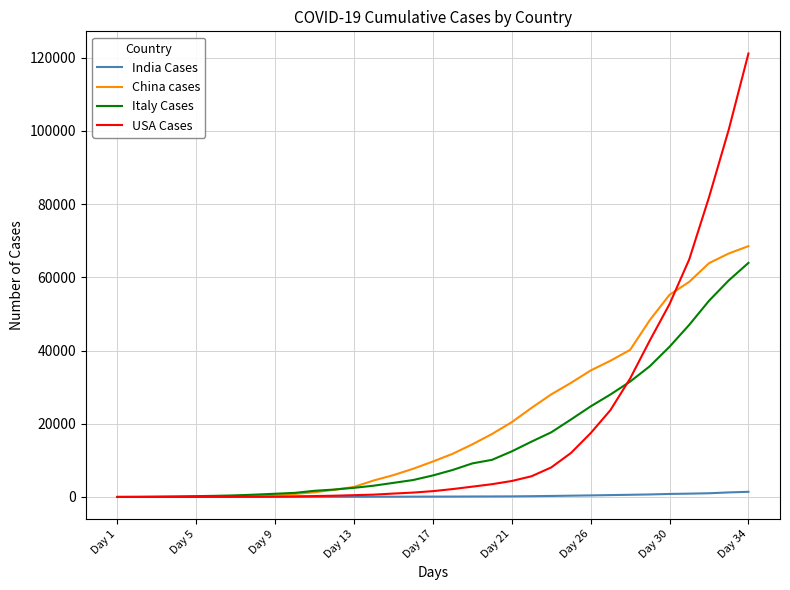

Which series has the widest spread of values?

USA Cases